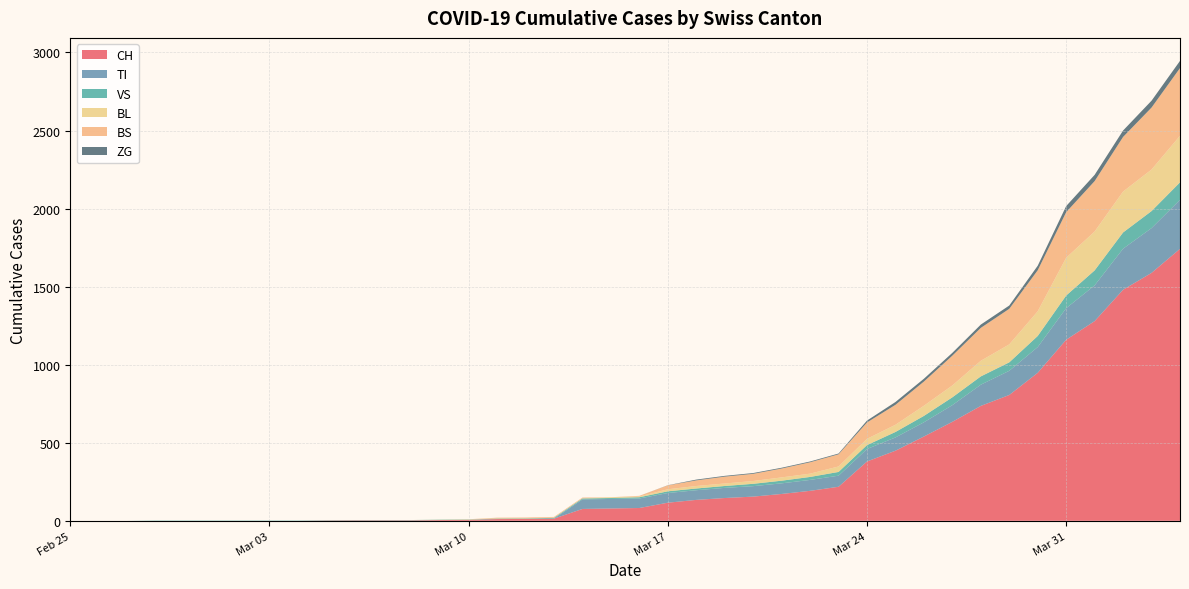

Reading left to right, what are all the values shown in this chart?

CH: 0	0	0	0	0	0	0	0	0	2	3	3	3	5	6	11	12	14	76	79	82	116	134	146	155	172	192	218	380	449	540	634	736	806	948	1160	1279	1480	1588	1742
TI: 0	0	0	0	0	0	0	0	0	0	0	0	0	0	0	0	0	0	61	61	61	62	62	65	67	68	70	71	80	85	91	107	136	155	165	202	229	263	287	314
VS: 0	0	0	2	2	2	2	2	2	2	2	2	2	2	2	3	3	5	6	6	8	11	11	12	15	17	19	24	25	35	41	50	53	54	71	81	96	104	109	112
BL: 0	0	0	0	0	0	0	0	0	0	0	0	0	1	2	2	2	2	2	5	5	13	16	16	18	21	21	35	40	46	65	76	100	115	158	242	249	262	266	298
BS: 0	0	0	0	0	0	0	0	0	0	0	0	0	0	0	4	4	4	4	0	4	25	36	44	46	57	73	78	105	128	155	191	211	228	263	292	323	350	397	434
ZG: 0	0	0	0	0	0	0	0	0	0	0	0	0	0	0	0	0	0	0	0	0	1	5	5	5	5	5	5	12	18	18	18	21	21	29	39	40	41	44	46